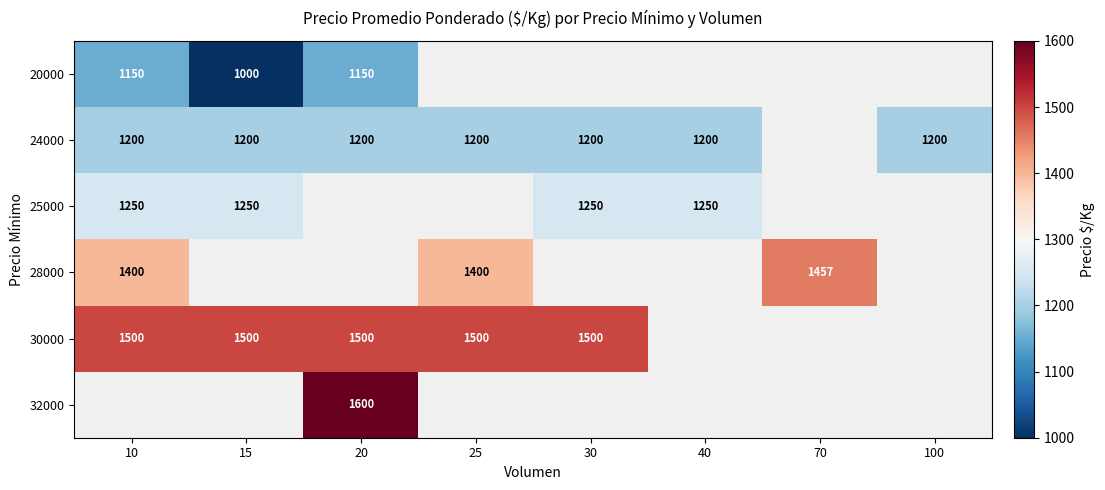

Is the value of 25000 at 15 greater than the value of 24000 at 25?

Yes